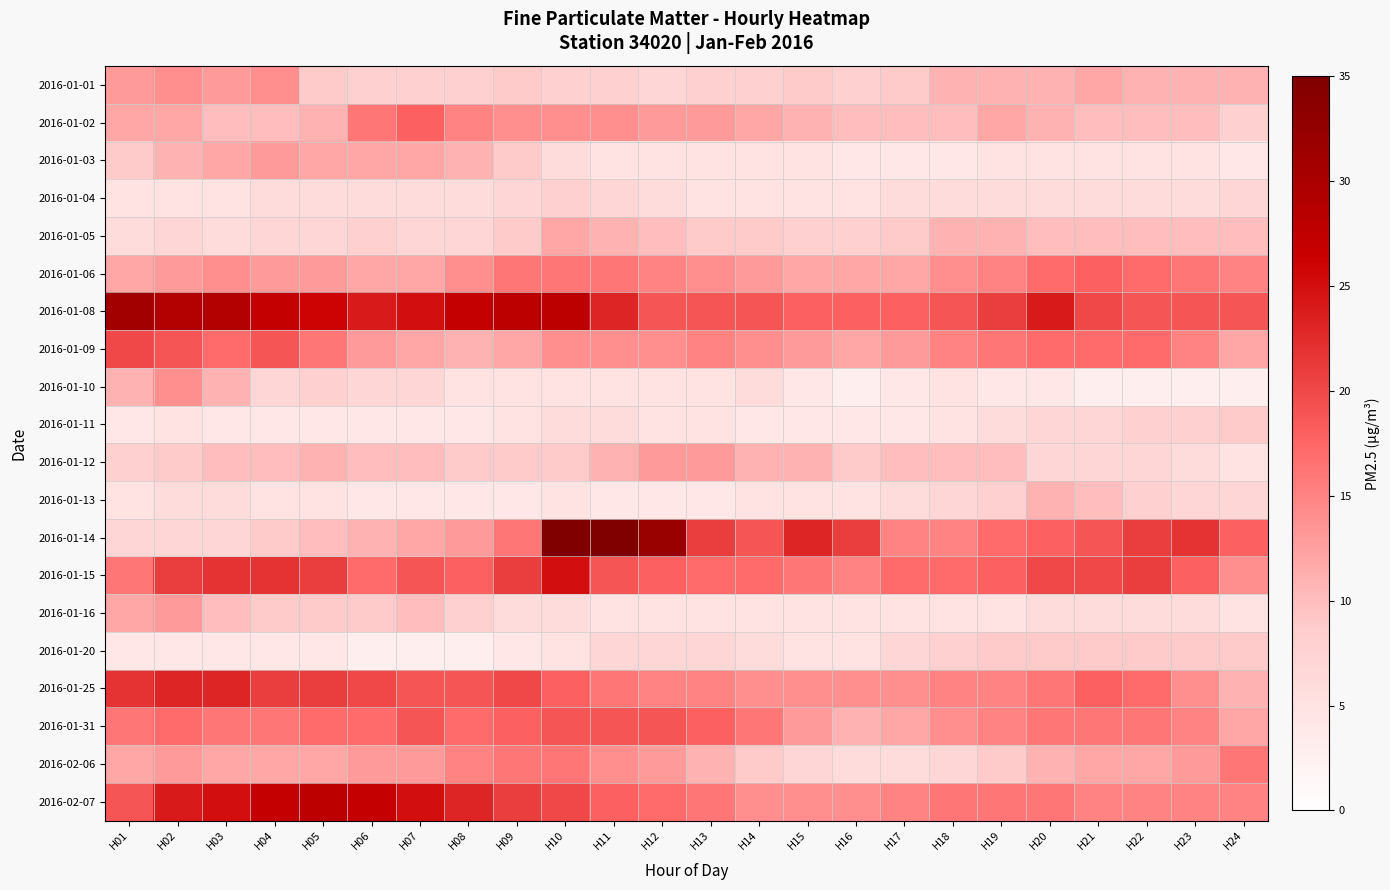

What is the spread (max minus min) of values at H05?

24